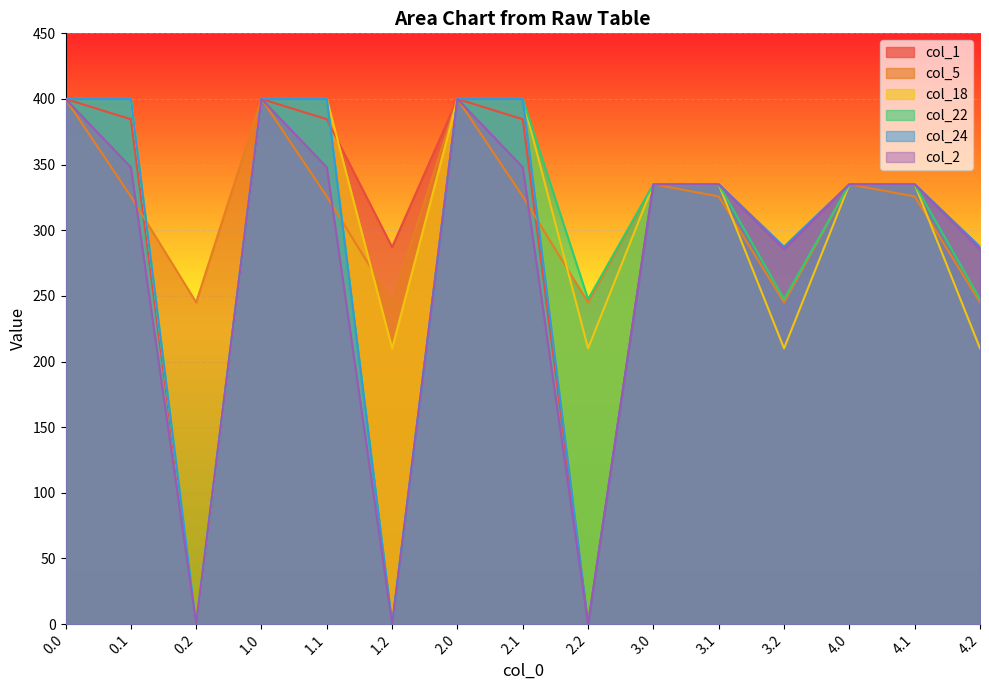

Count the number of categories in the chart.

15